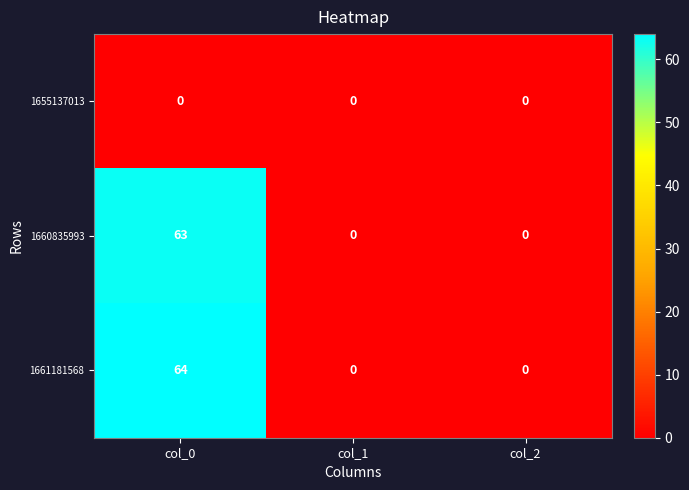

Reading right to left, list all the values displayed in this chart.

1655137013: col_2=0	col_1=0	col_0=0
1660835993: col_2=0	col_1=0	col_0=63
1661181568: col_2=0	col_1=0	col_0=64